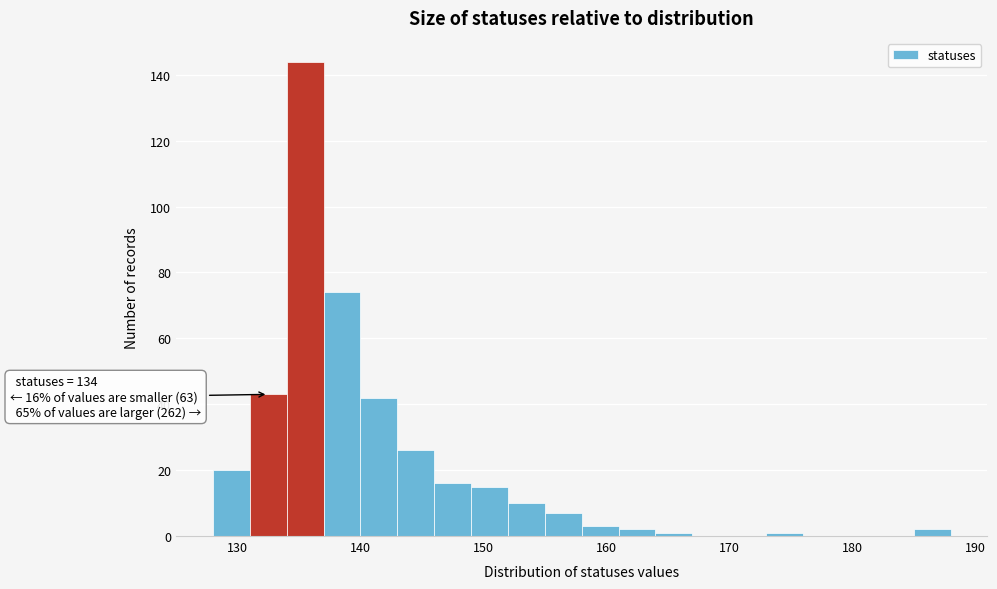

Read against the x-axis, roughly where is the centre of the tallest bar?

136